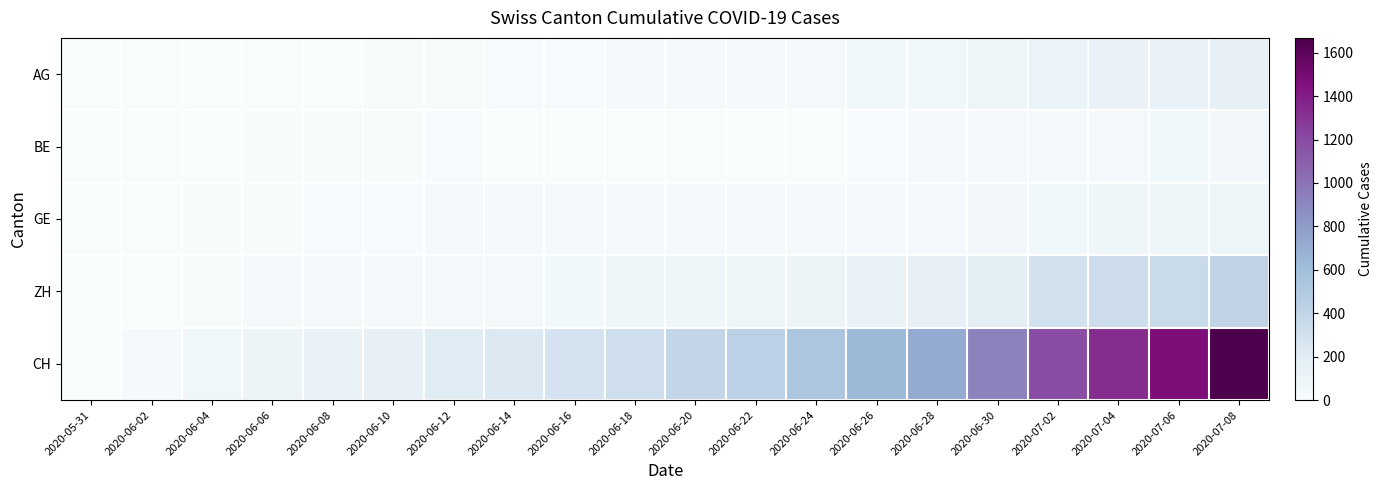

How many series are shown in this chart?

5